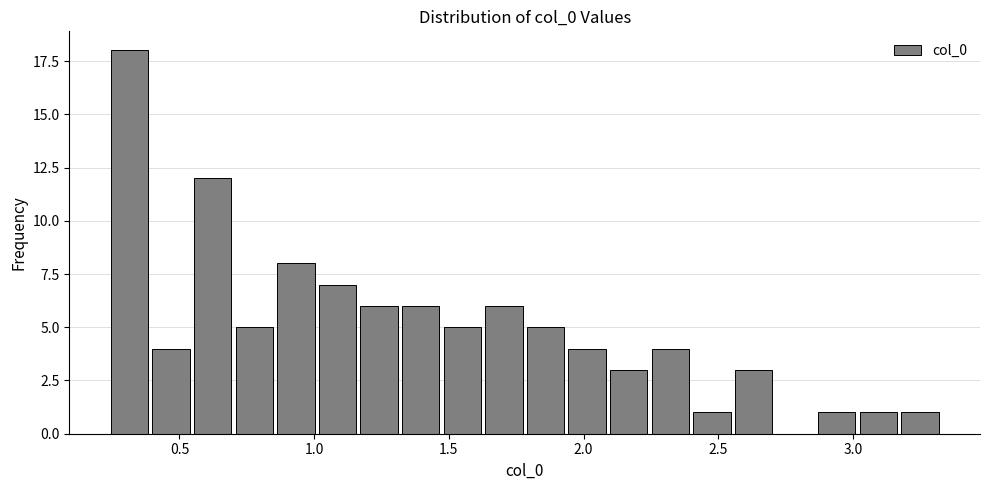

Read against the x-axis, roughly where is the centre of the tallest bar?

0.30